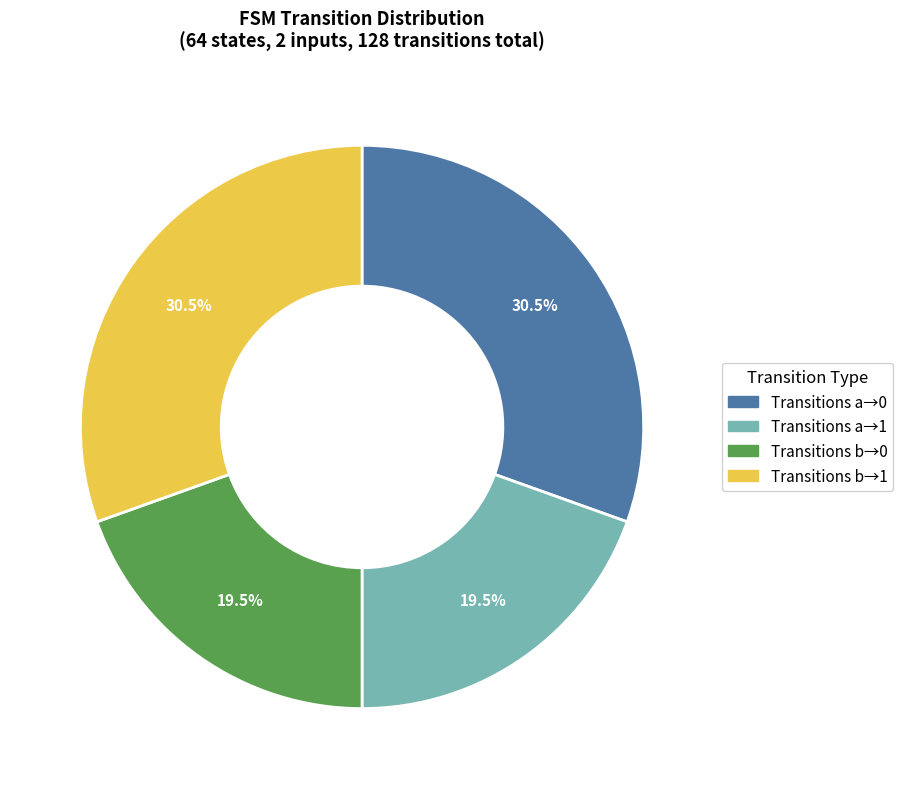

What percentage is NOT represented by Transitions a→1?

80.5%